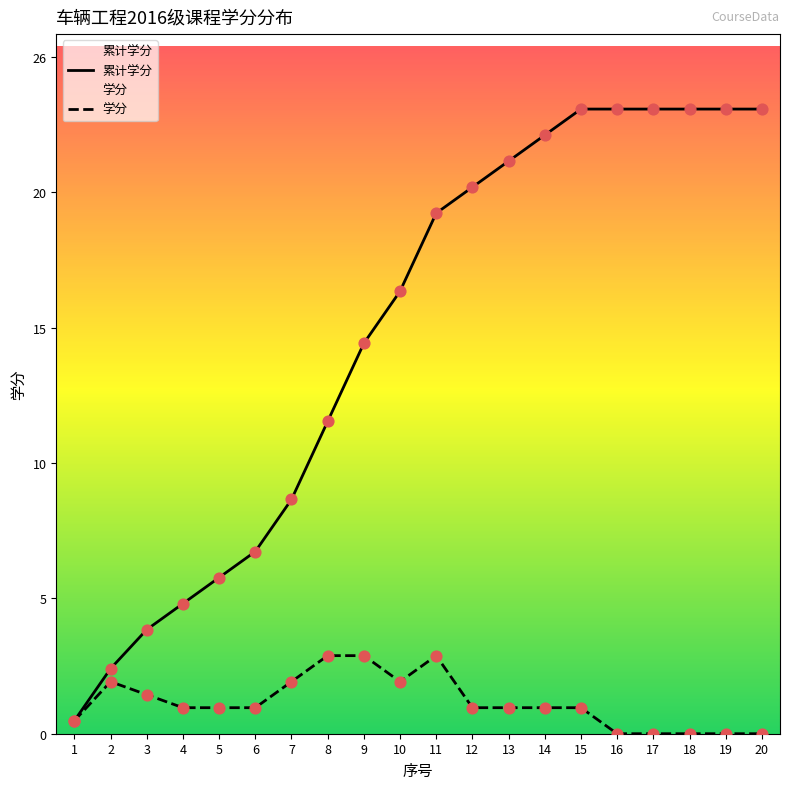

Is the value of 学分 at 7 greater than the value of 累计学分 at 9?

No